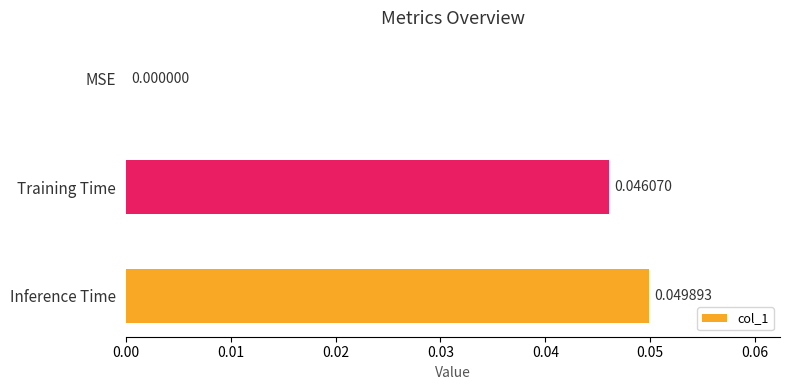

Which label corresponds to the largest value in the chart?

Inference Time